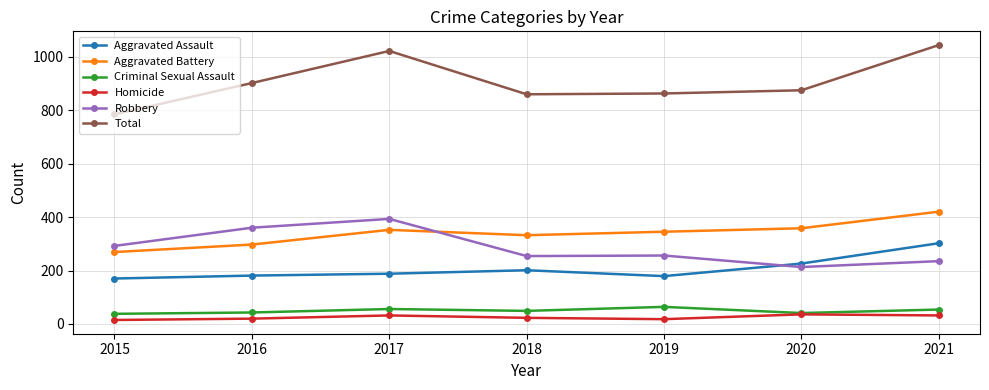

True or false: Aggravated Assault and Homicide intersect in this chart.

False